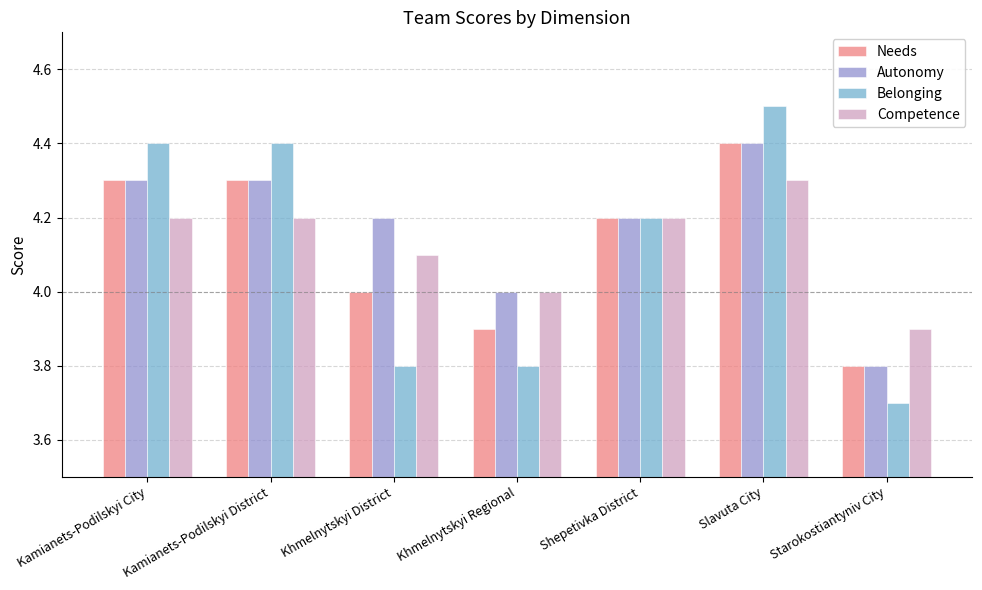

Read the Competence value at Kamianets-Podilskyi City.

4.2